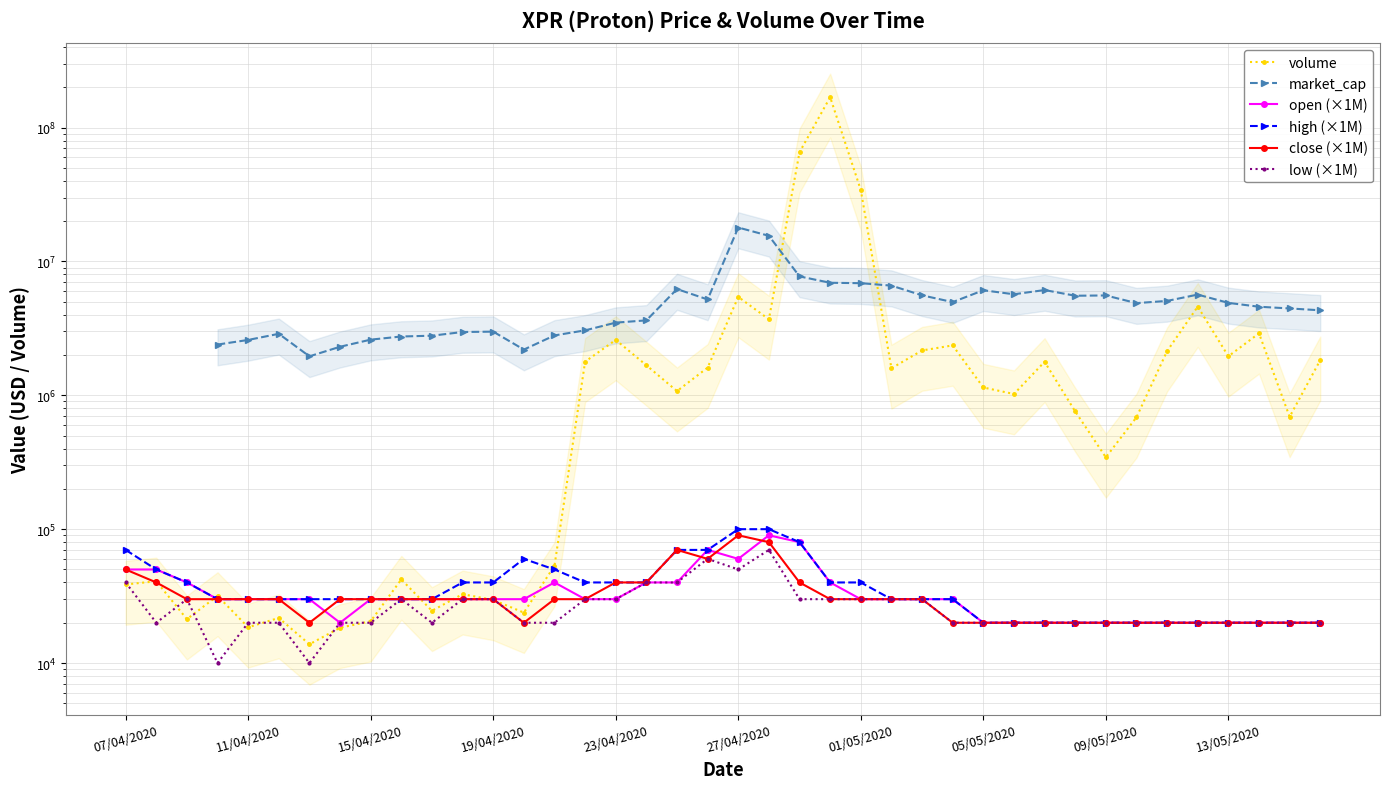

What position from the left is 15?

16